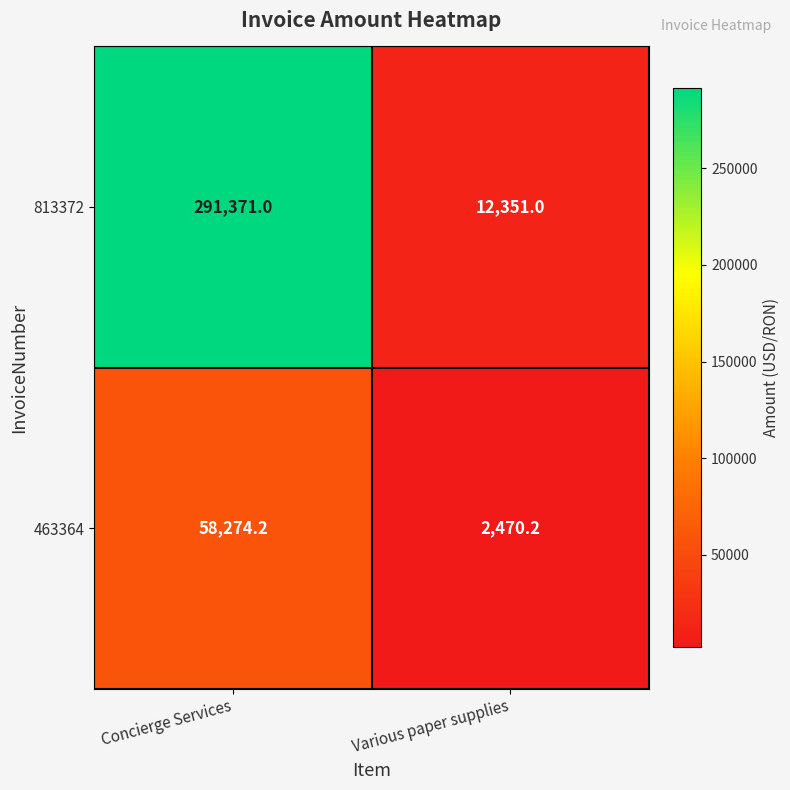

What is the highest value of the 463364 series?

58274.2